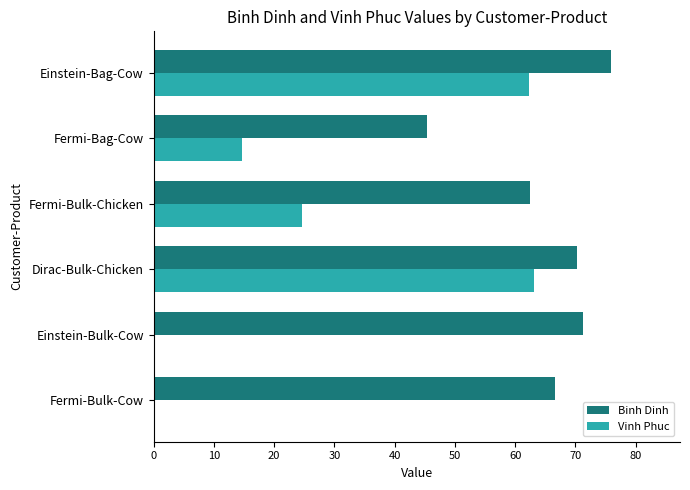

Where is Vinh Phuc nearest to the value 31?

Fermi-Bulk-Chicken